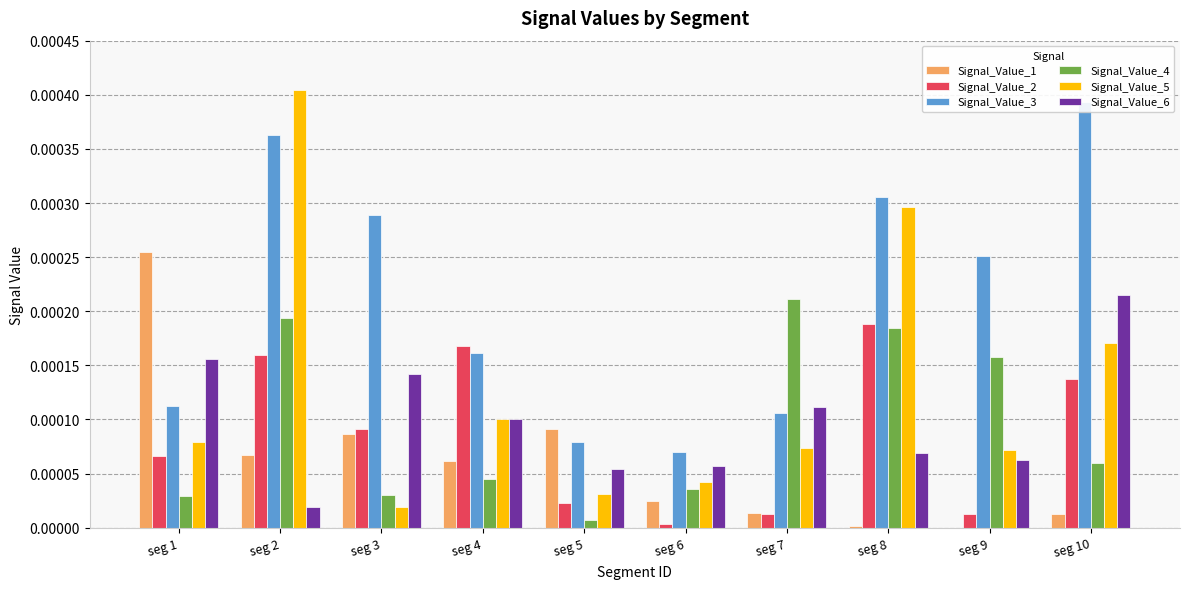

Which category has the highest value in the Signal_Value_3 series?

seg 10